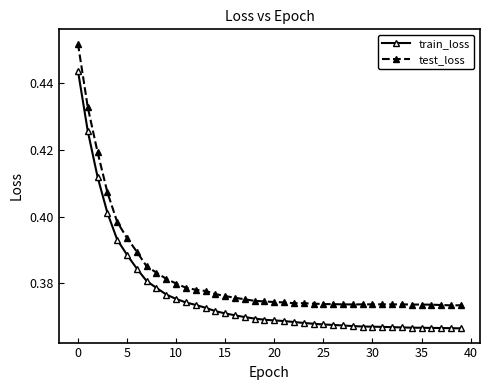

True or false: test_loss and train_loss intersect in this chart.

False